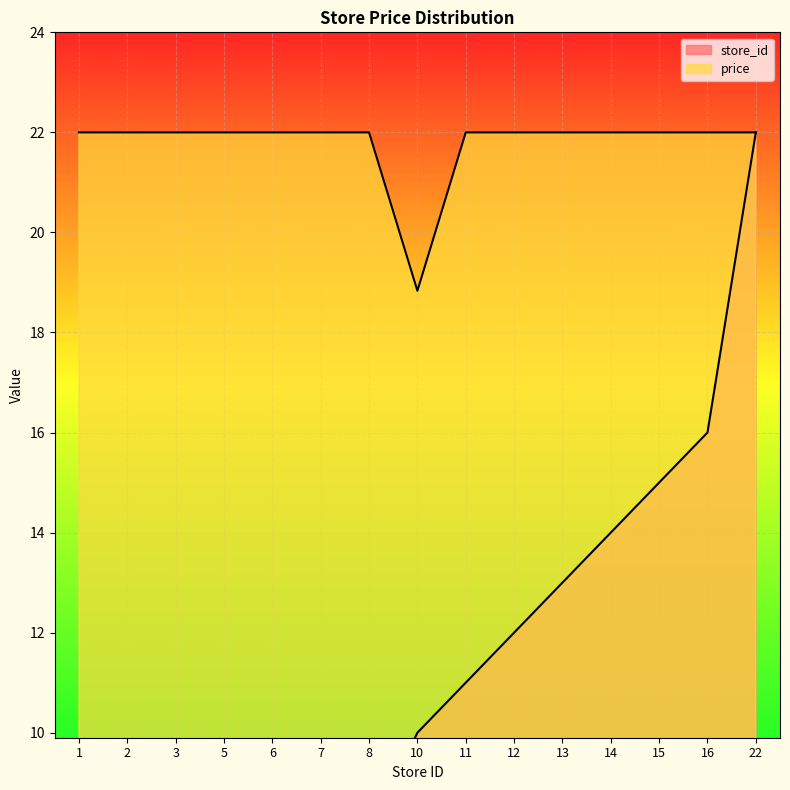

At which category is the sum across all series the highest?

22